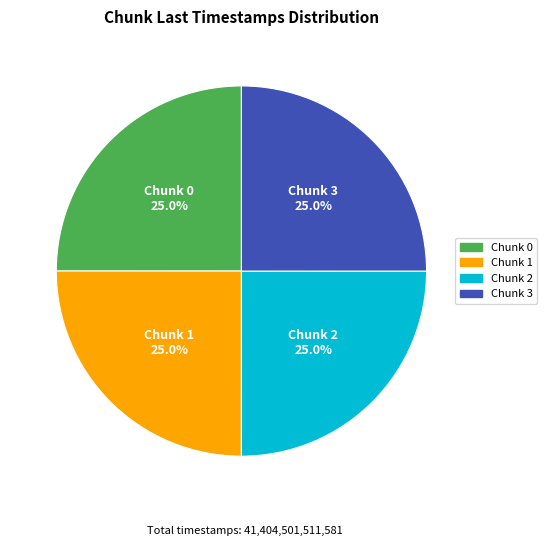

Does any single category account for the majority?

No